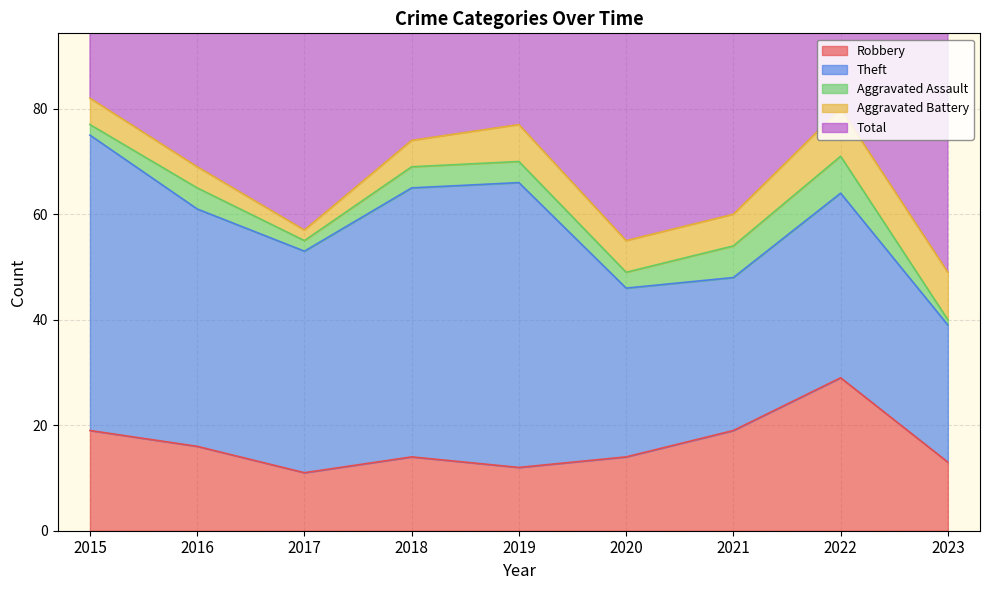

What are all the series names shown in the legend?

Robbery, Theft, Aggravated Assault, Aggravated Battery, Total